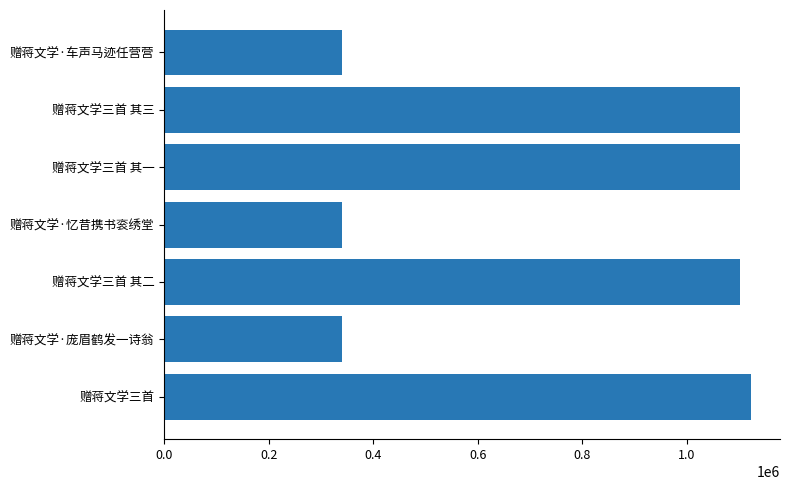

What is the change in value from 赠蒋文学·忆昔携书衮绣堂 to 赠蒋文学三首 其三?

+762272